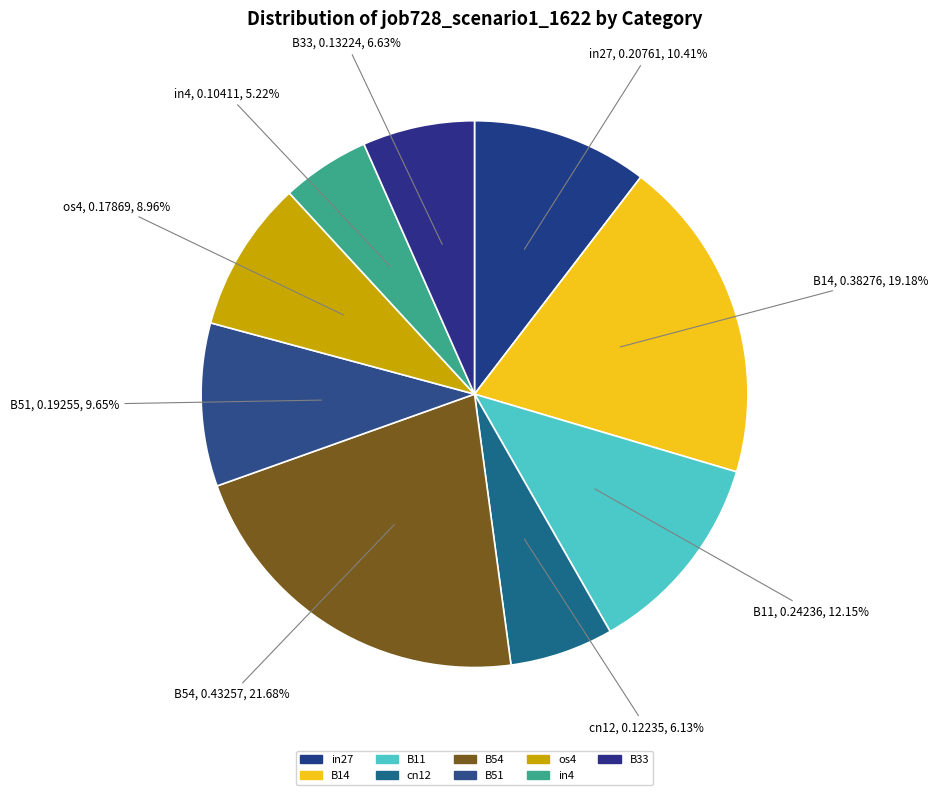

True or false: in4 accounts for 5% of the total.

True